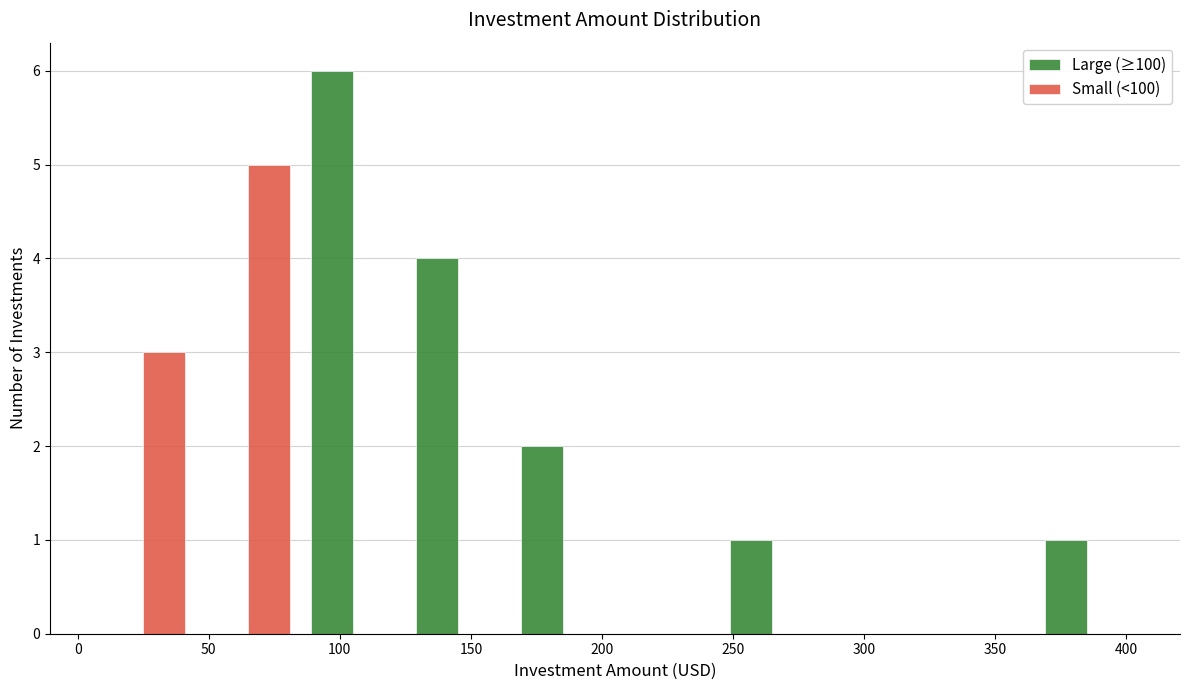

What is the height of the Large (≥100) bar covering 85 to 125 on the x-axis? The values are not printed on the chart, so give them approximately, as read against the axis.

6